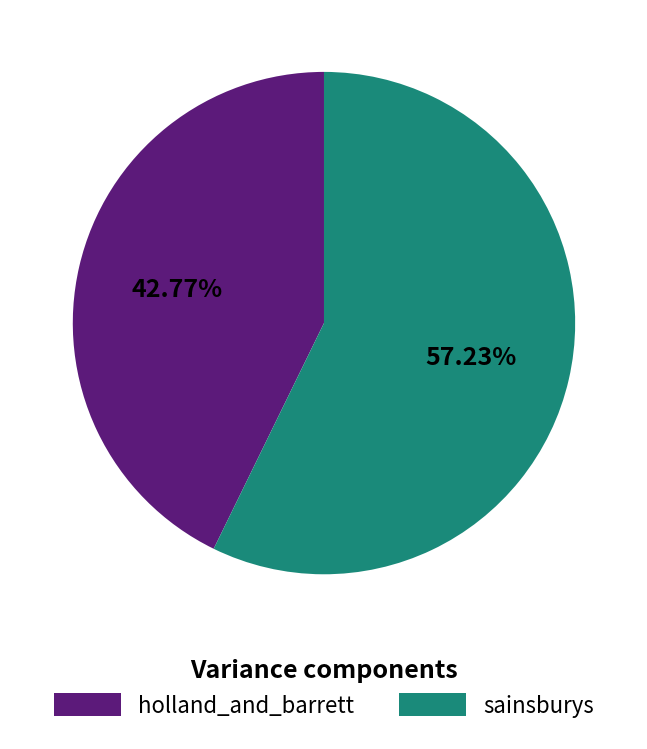

What is the largest slice in the pie chart?

sainsburys